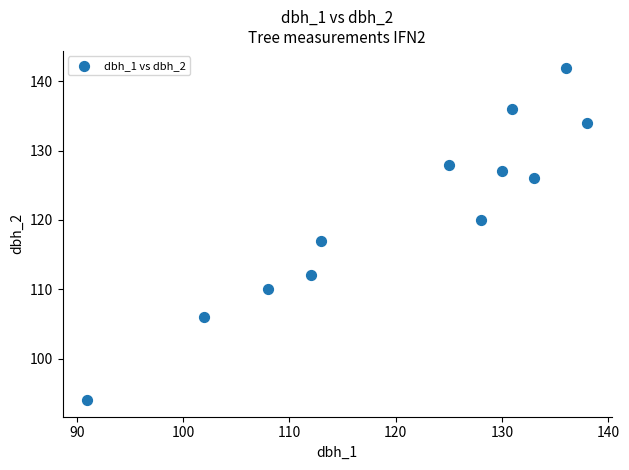

What Y value in the scatter plot is closest to 118?

117